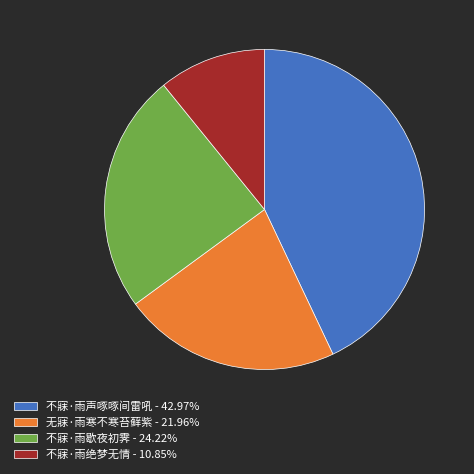

What is the ratio of the value at 不寐·雨绝梦无情 - 10.85% to the value at 无寐·雨寒不寒苔藓紫 - 21.96%?

0.5